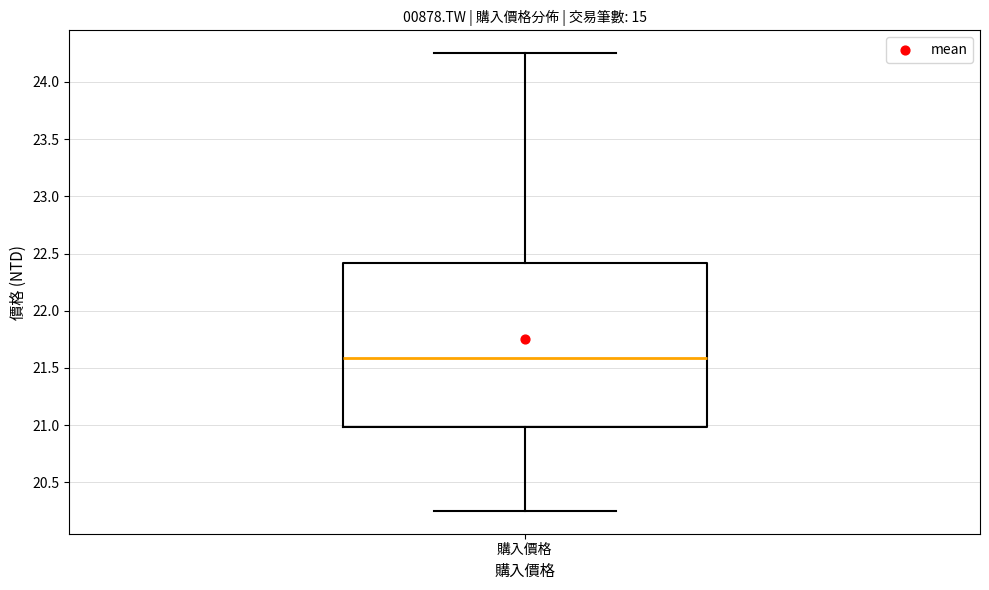

Where is the lower edge of the box for 購入價格 on the y-axis? The values are not printed on the chart, so give them approximately, as read against the axis.

21.00